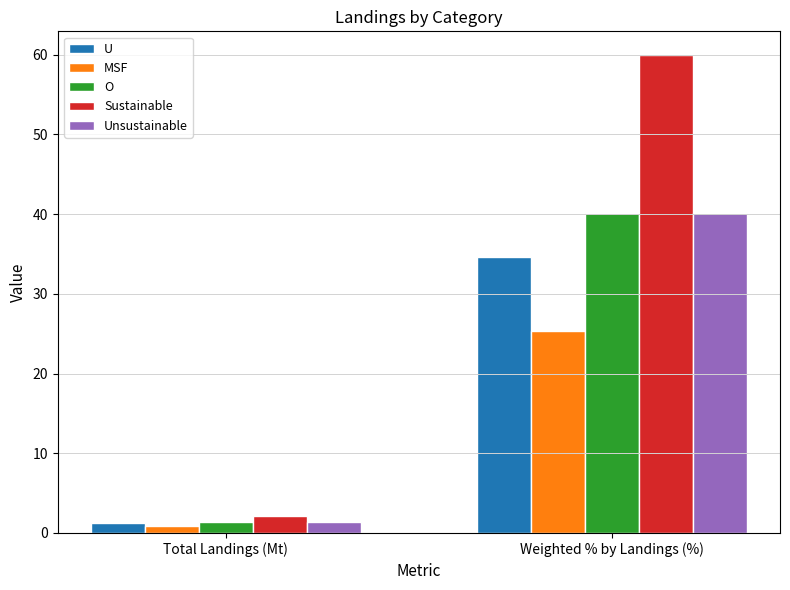

Which category has the highest value across all series?

Weighted % by Landings (%)